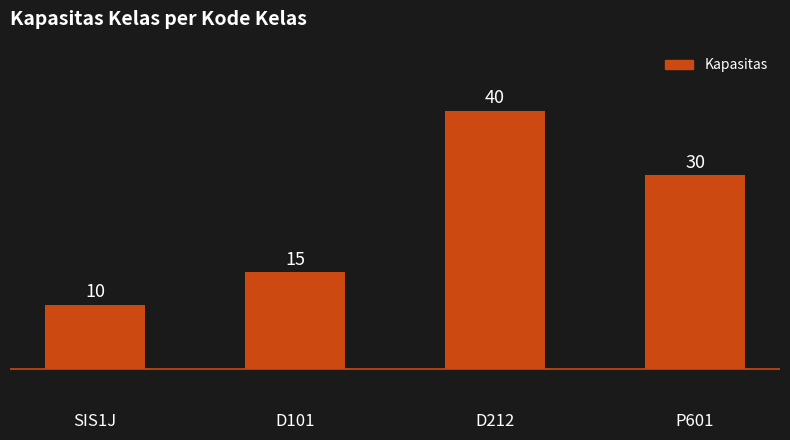

List the labels in order of value, smallest first.

SIS1J, D101, P601, D212